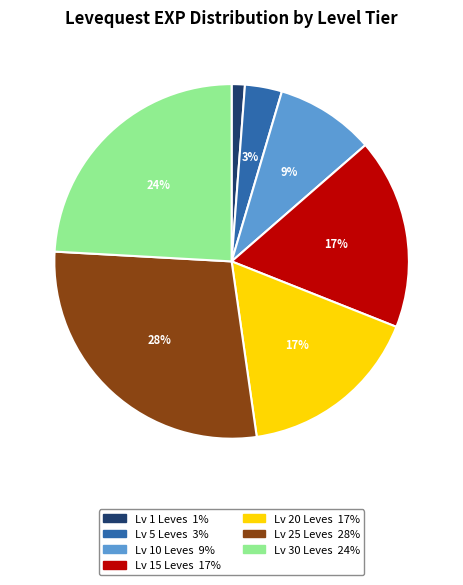

How many segments does this pie chart have?

7